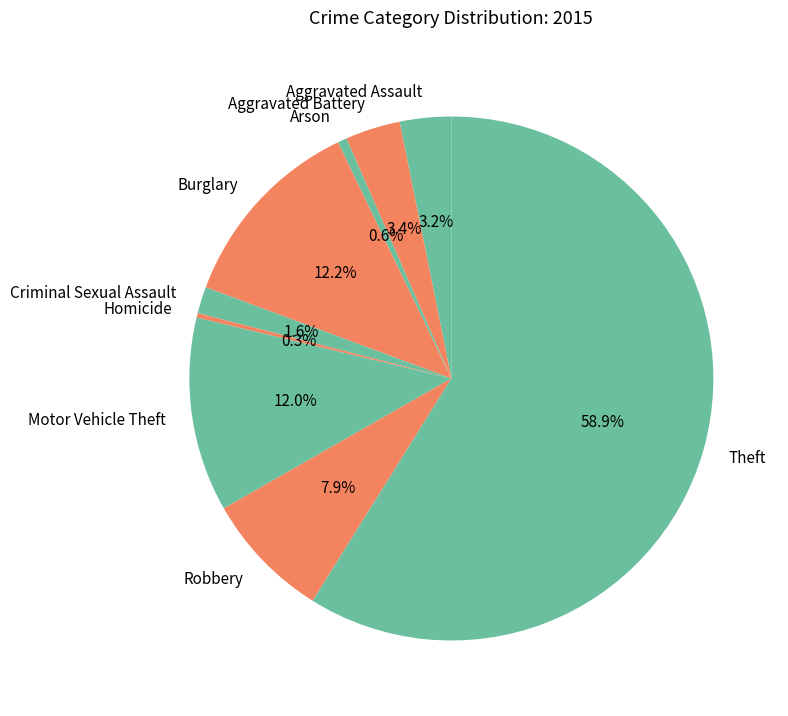

The Robbery slice represents 1% of the pie. True or false?

False